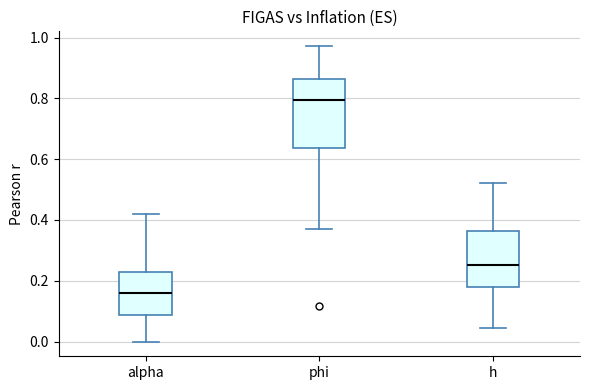

Where is the upper edge of the box for h on the y-axis? The values are not printed on the chart, so give them approximately, as read against the axis.

0.36